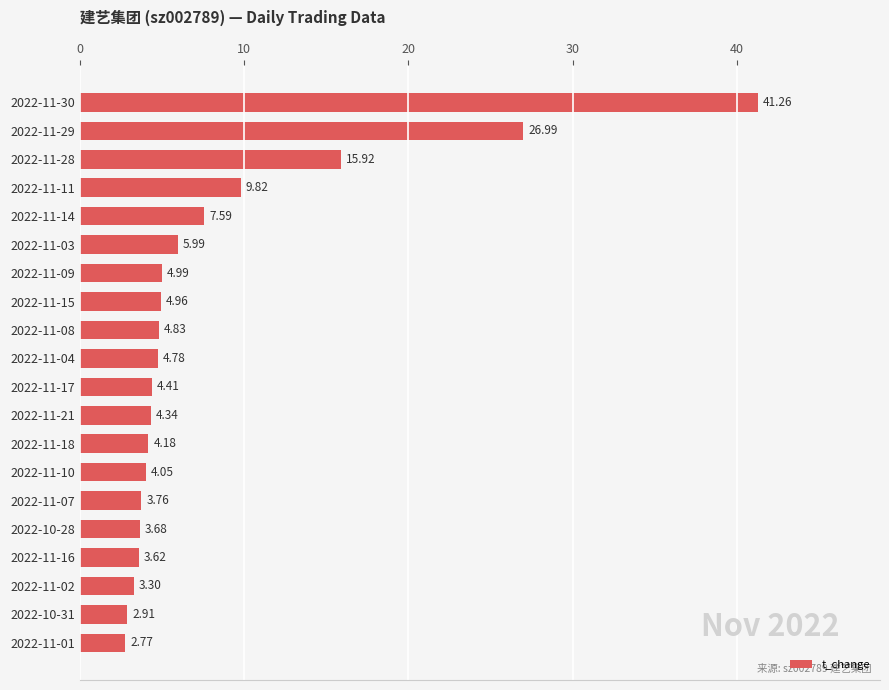

List the labels in order of value, largest first.

2022-11-30, 2022-11-29, 2022-11-28, 2022-11-11, 2022-11-14, 2022-11-03, 2022-11-09, 2022-11-15, 2022-11-08, 2022-11-04, 2022-11-17, 2022-11-21, 2022-11-18, 2022-11-10, 2022-11-07, 2022-10-28, 2022-11-16, 2022-11-02, 2022-10-31, 2022-11-01